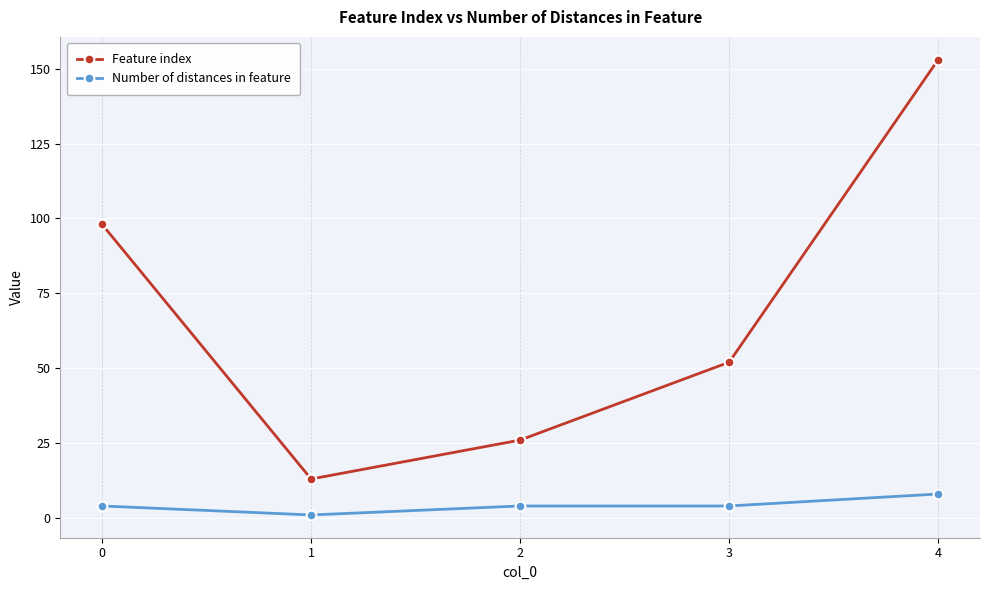

List the series in order of their peak value, lowest first.

Number of distances in feature, Feature index